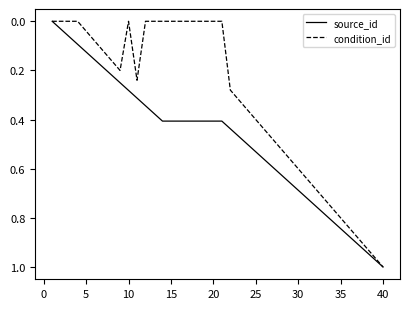

Which series has the largest total across all categories?

source_id